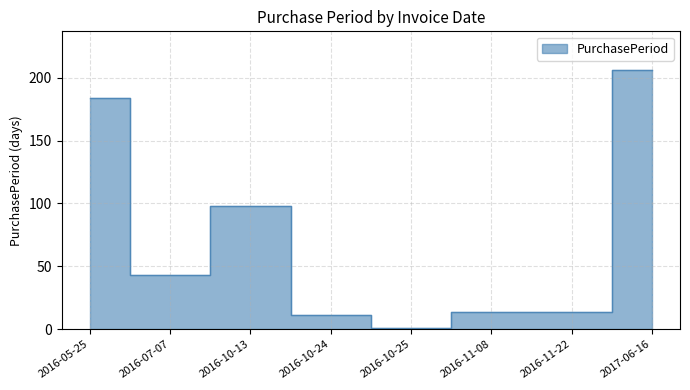

What is the label of the 2nd point from the right?

2016-11-22